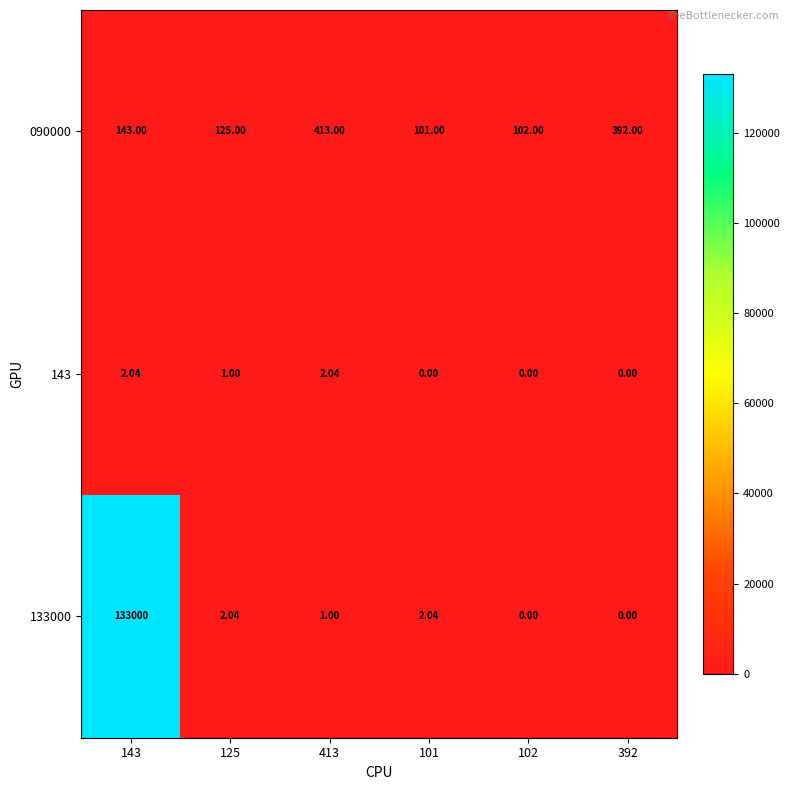

How many categories are shown in the chart?

6